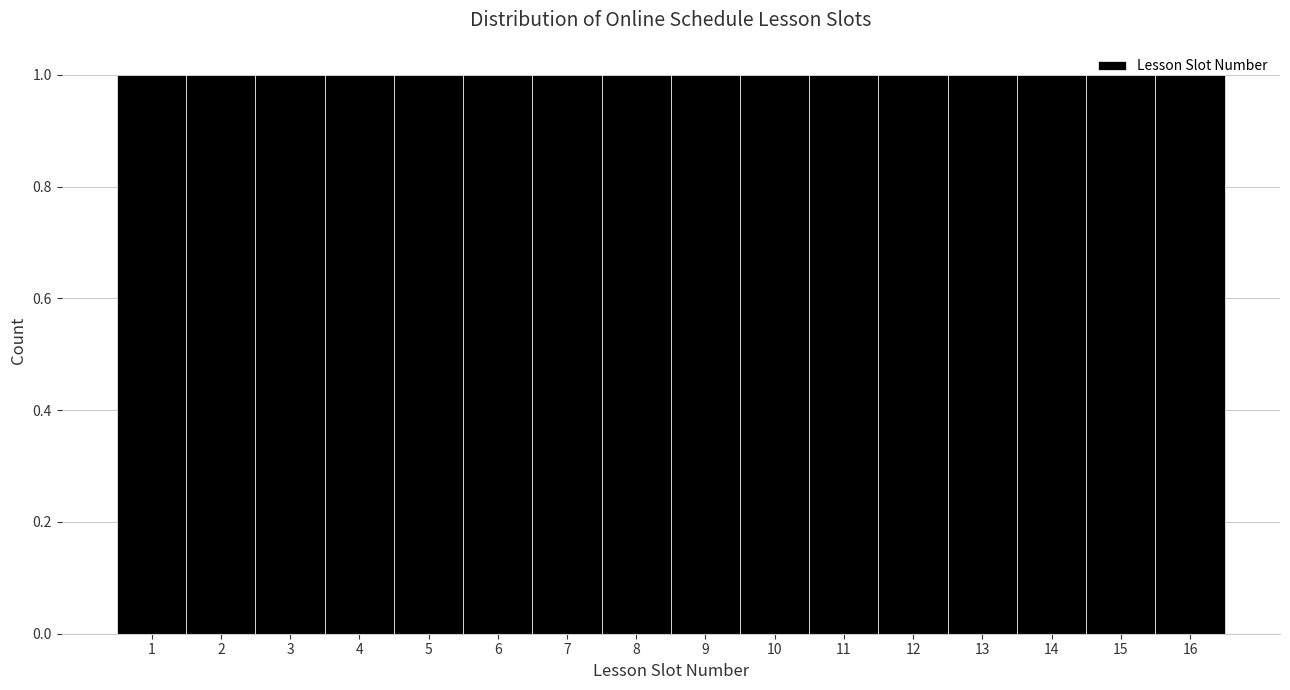

What is the height of the bar covering 3.5 to 4.5 on the x-axis? The values are not printed on the chart, so give them approximately, as read against the axis.

1